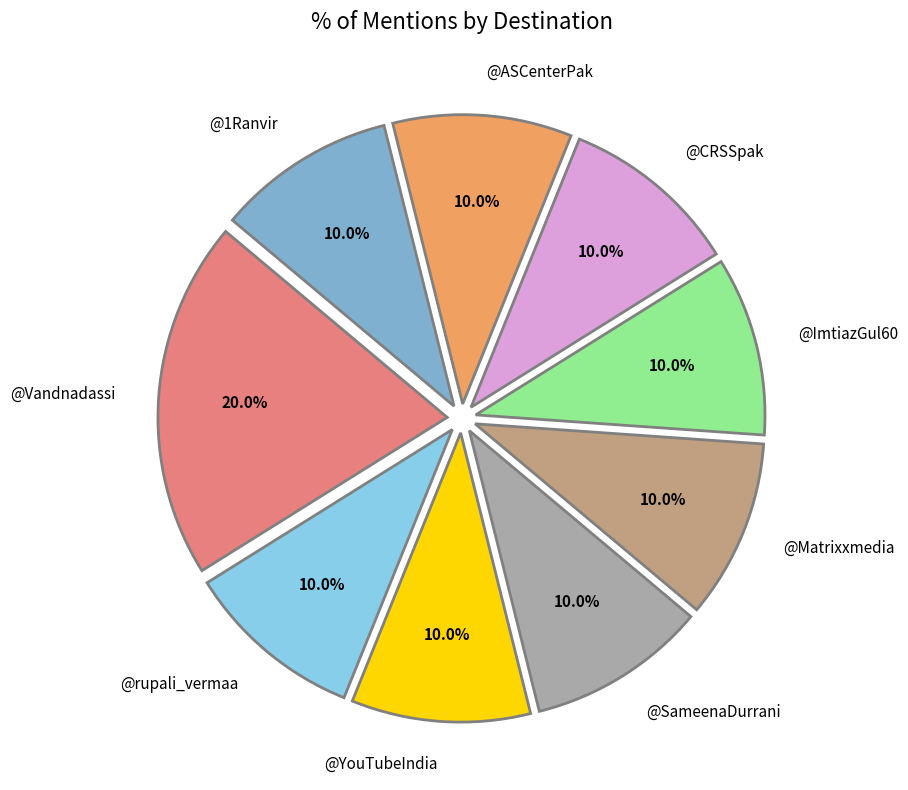

Count the number of slices in the pie.

9